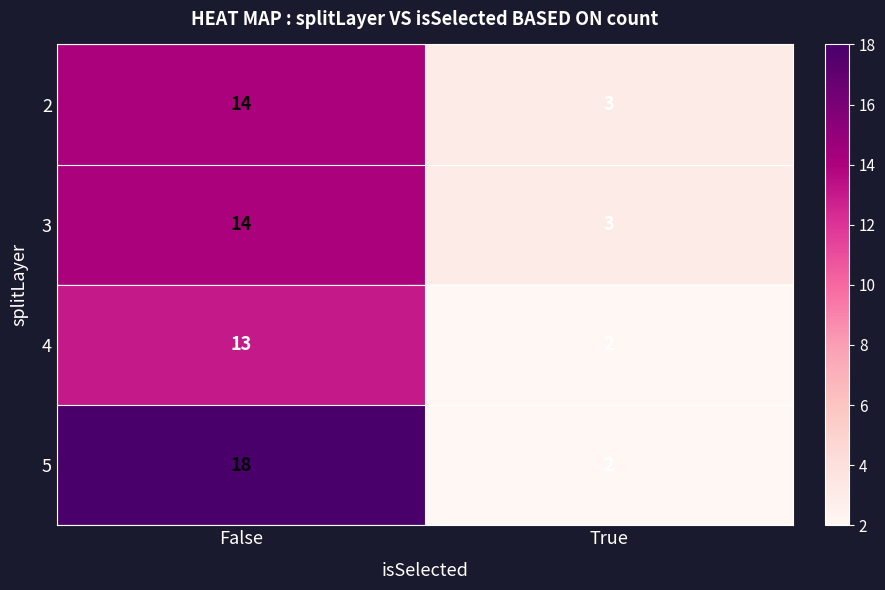

What is the maximum value shown in the chart?

18